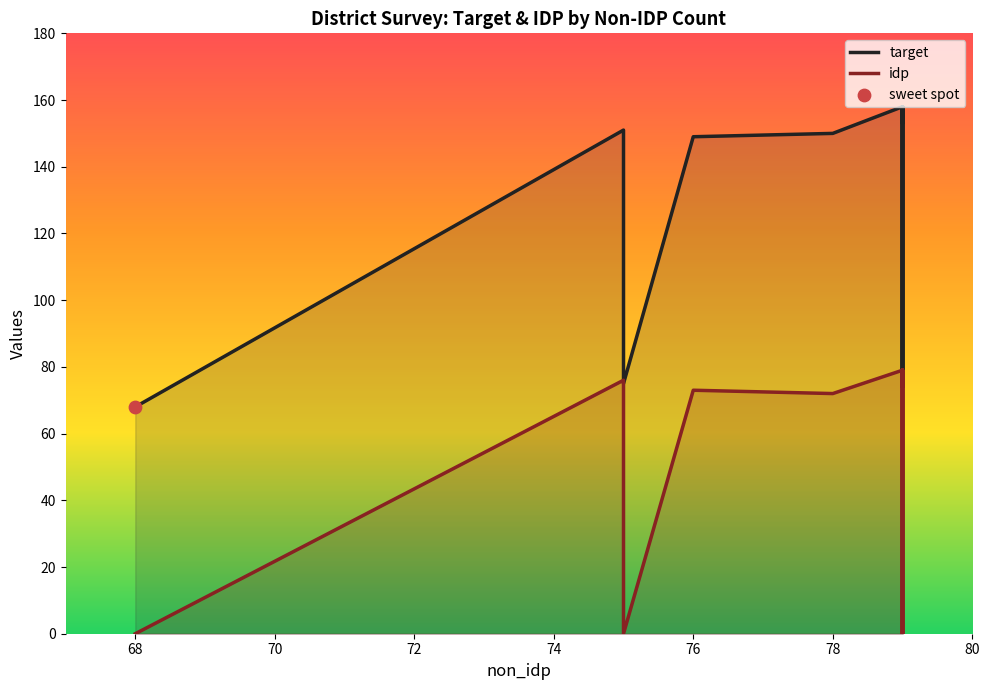

At how many categories does at least one series exceed 61?

20